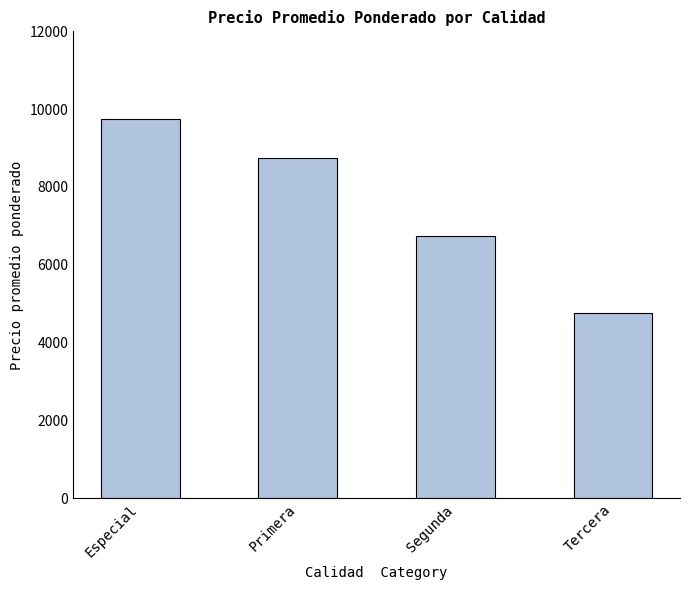

True or false: the data shows 6750 at Segunda.

True